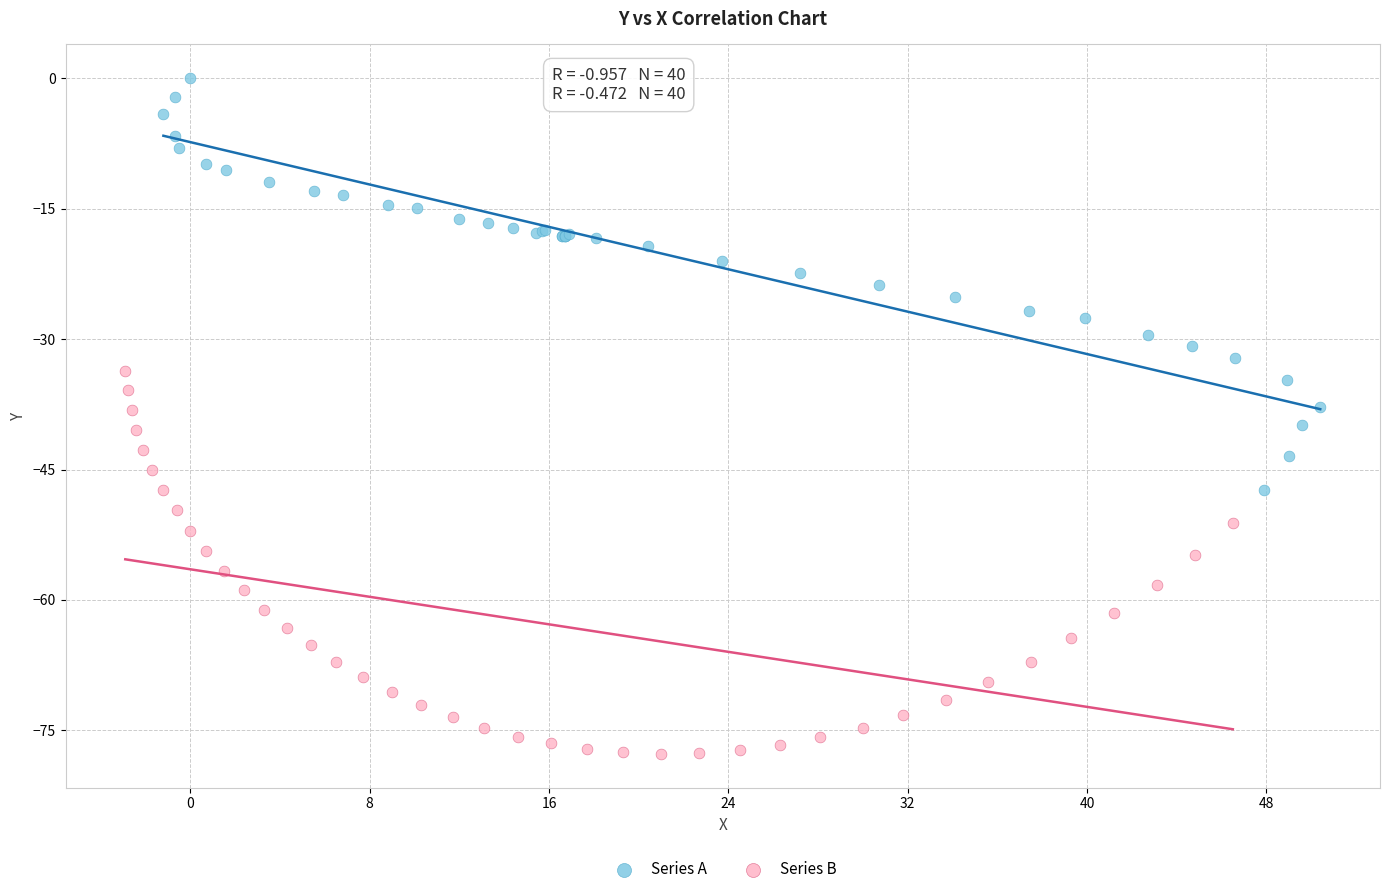

Which series contains the highest Y value?

Series A